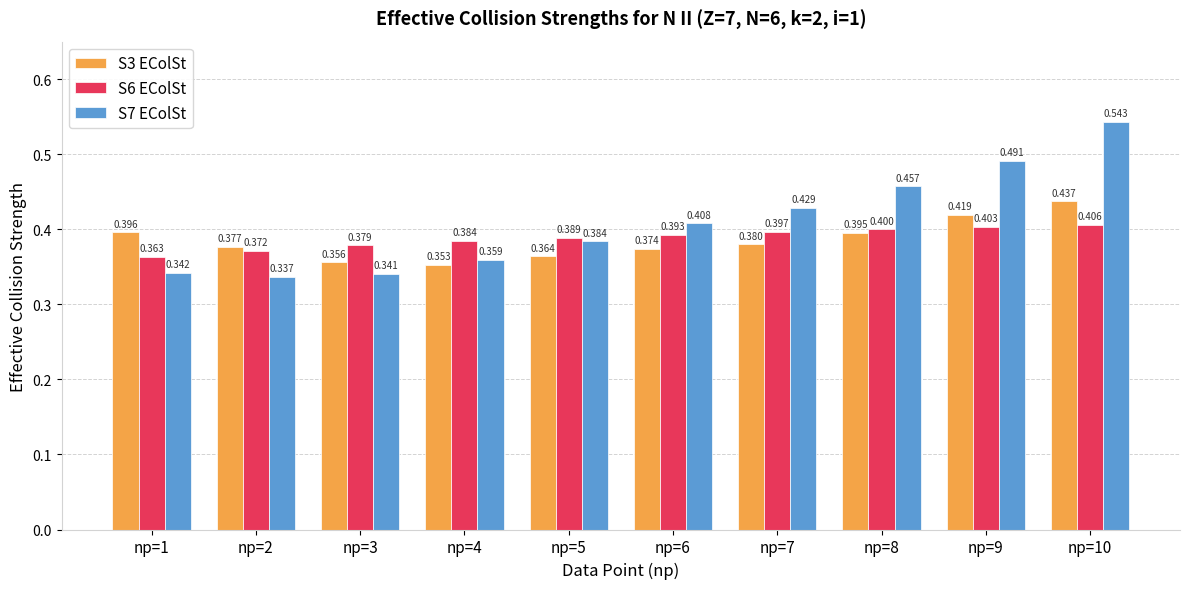

At np=8, list the series in order from largest to smallest.

S7 EColSt, S6 EColSt, S3 EColSt